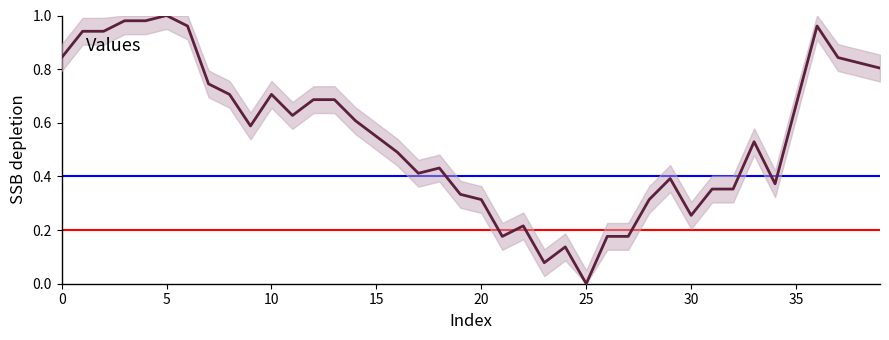

How many interior local peaks (higher than both neighbors) does the data have?

8